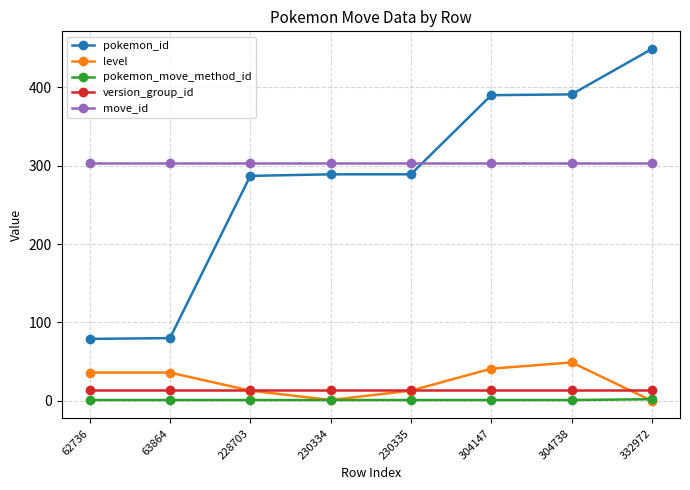

Which series has the largest range (max minus min)?

pokemon_id